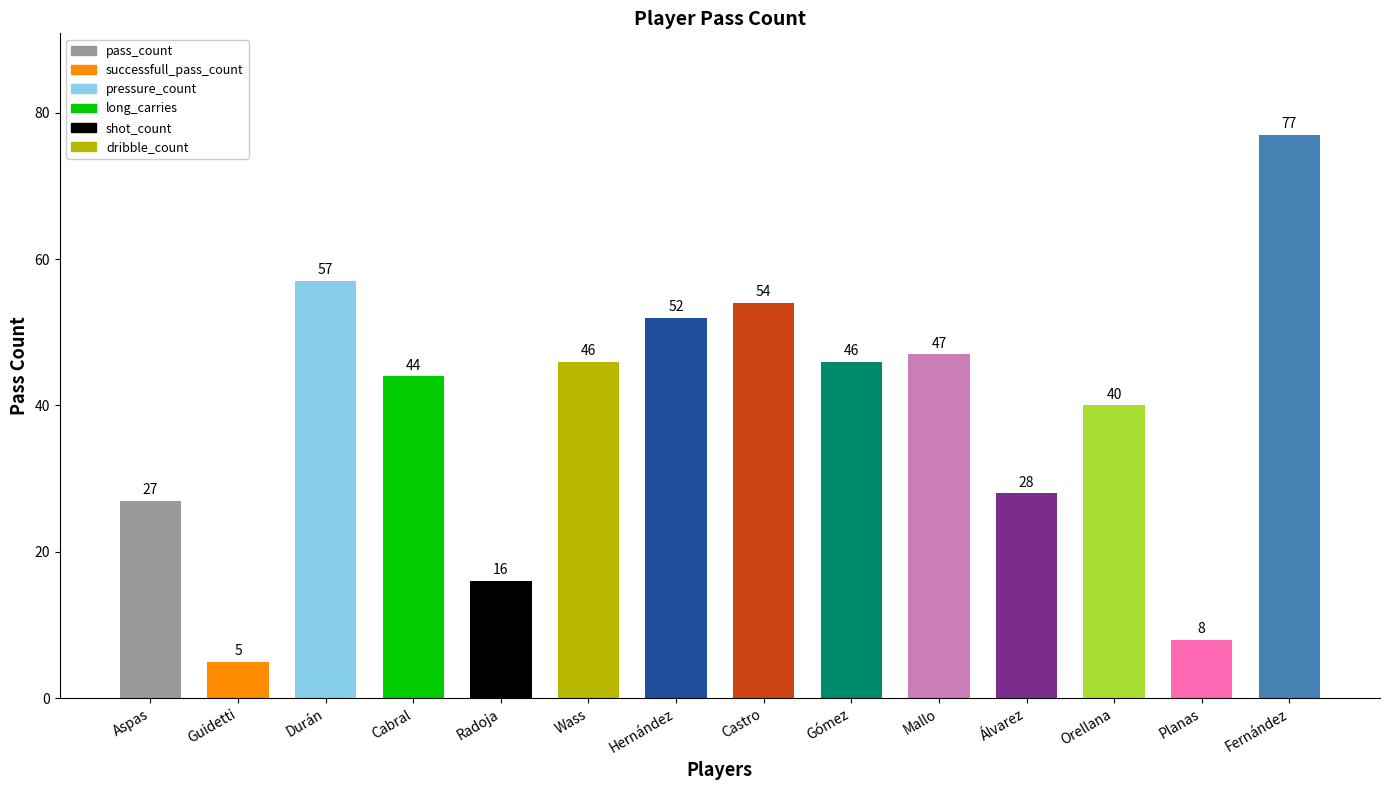

What is the label of the 2nd bar from the left?

Guidetti